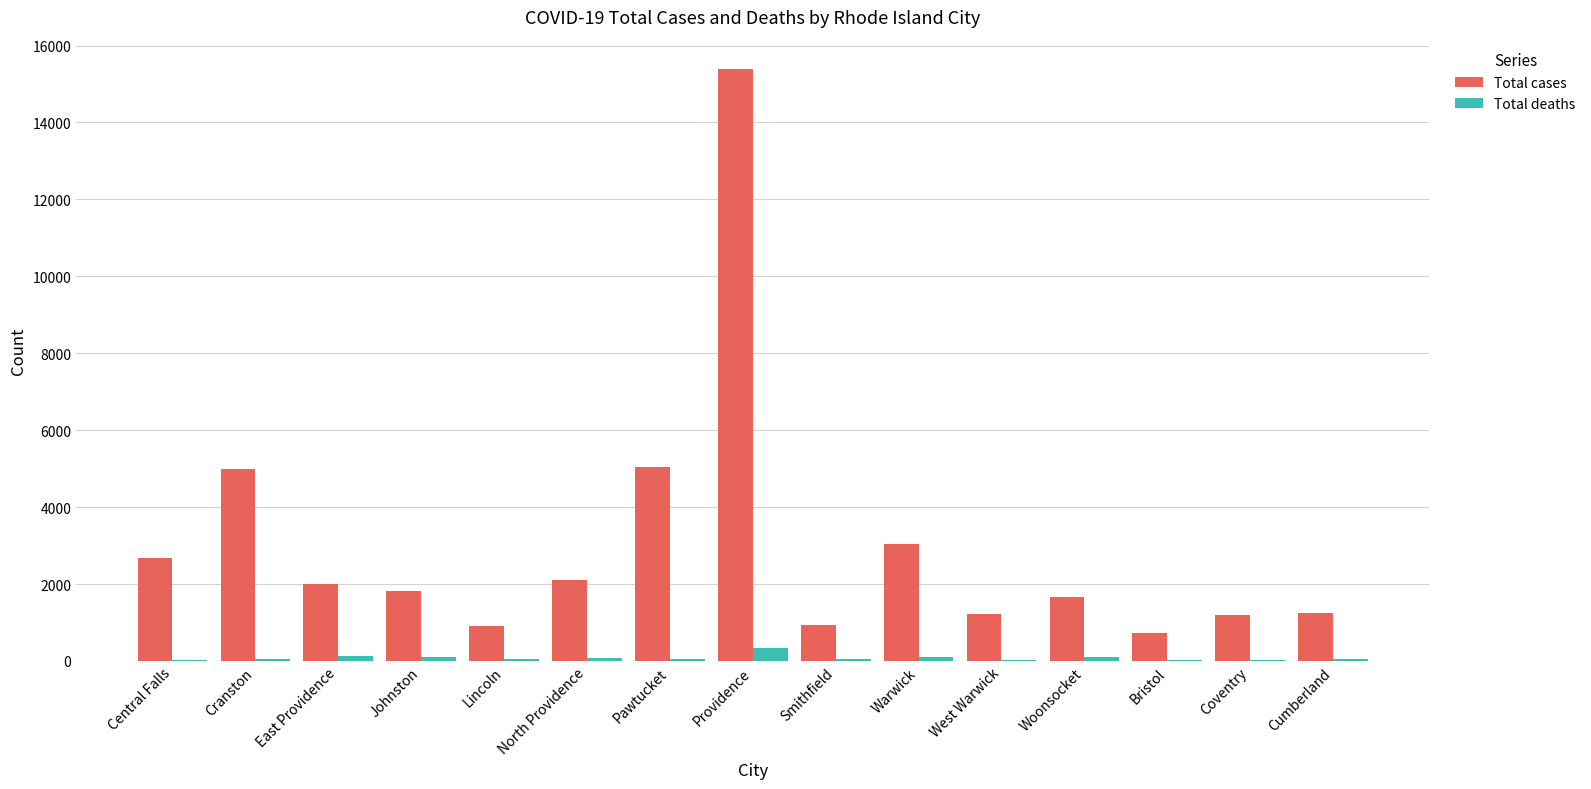

Is the value of Total deaths at Cumberland greater than the value of Total cases at East Providence?

No